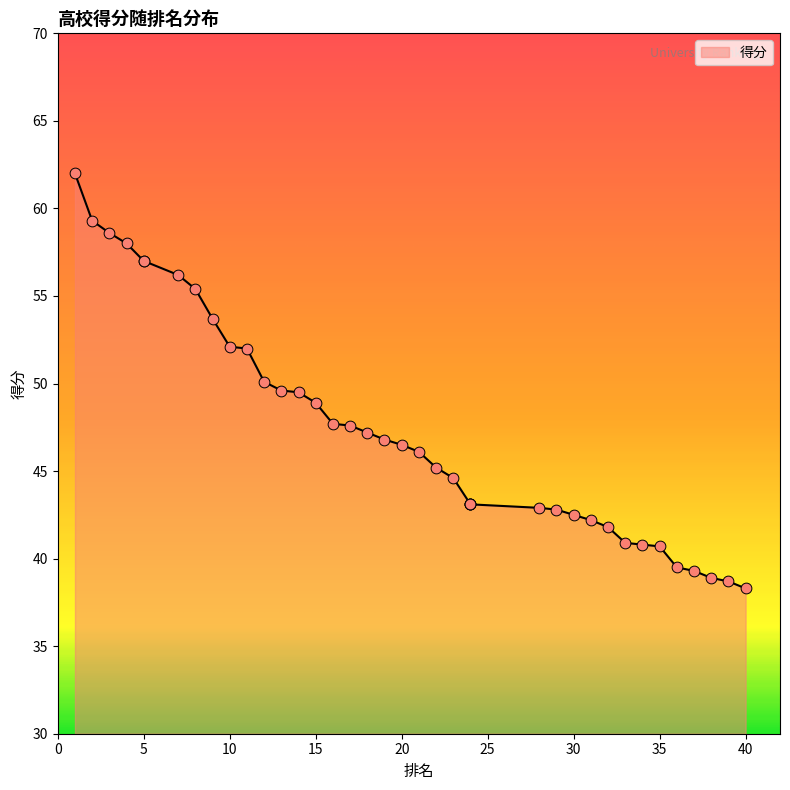

What is the ratio of the value at 33 to the value at 24?

0.9